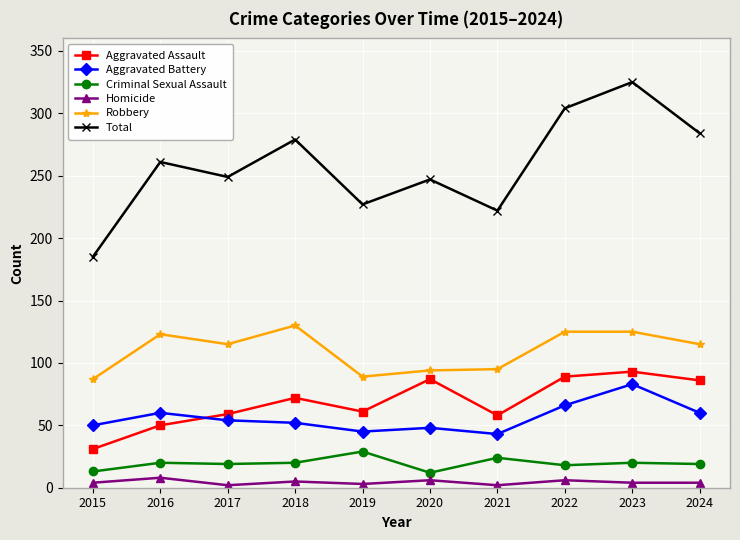

True or false: Homicide has more than 0 points higher than both neighbors.

True